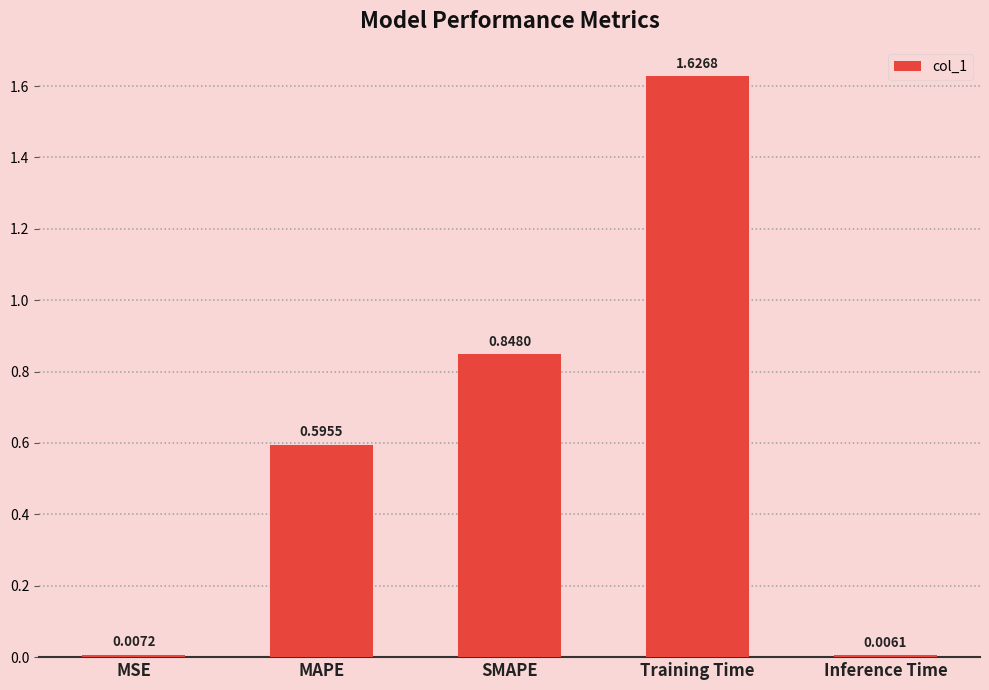

What is the label of the 4th bar from the right?

MAPE